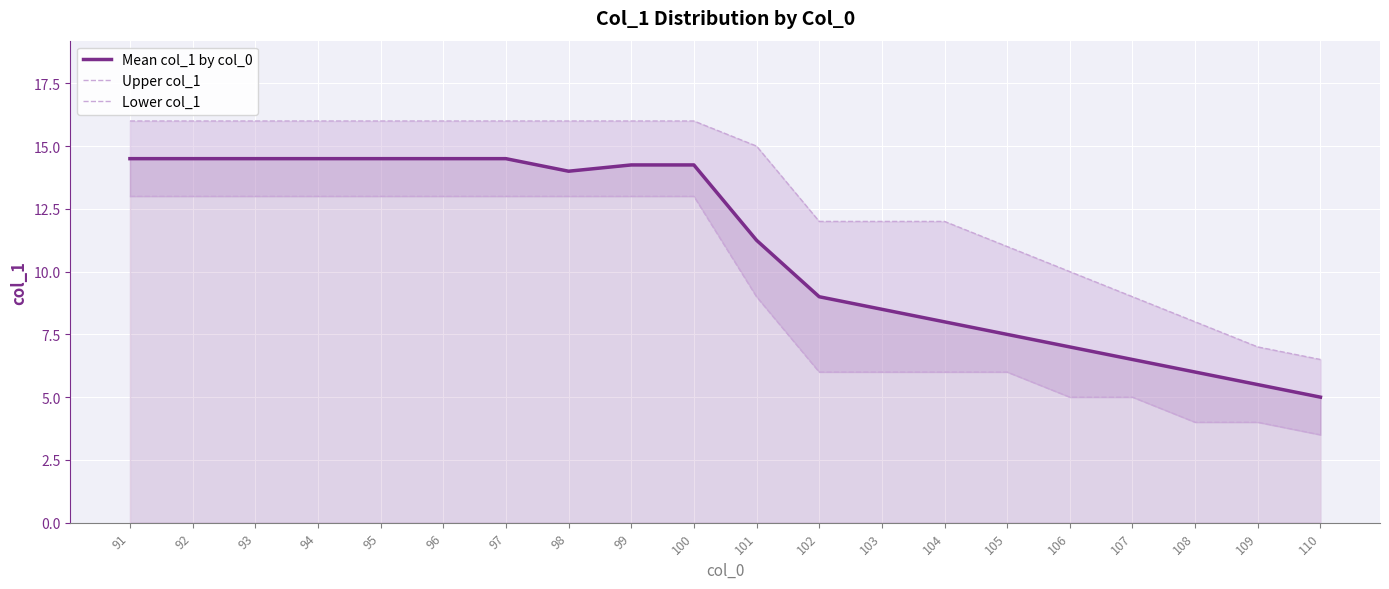

What is the value of the Mean col_1 by col_0 point at the 11th from the left?

11.2